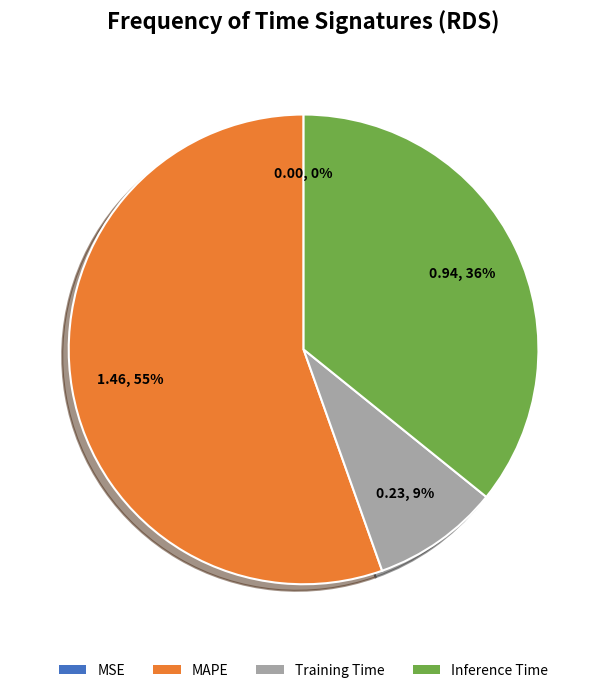

To the nearest percent, what is the average slice percentage?

25%